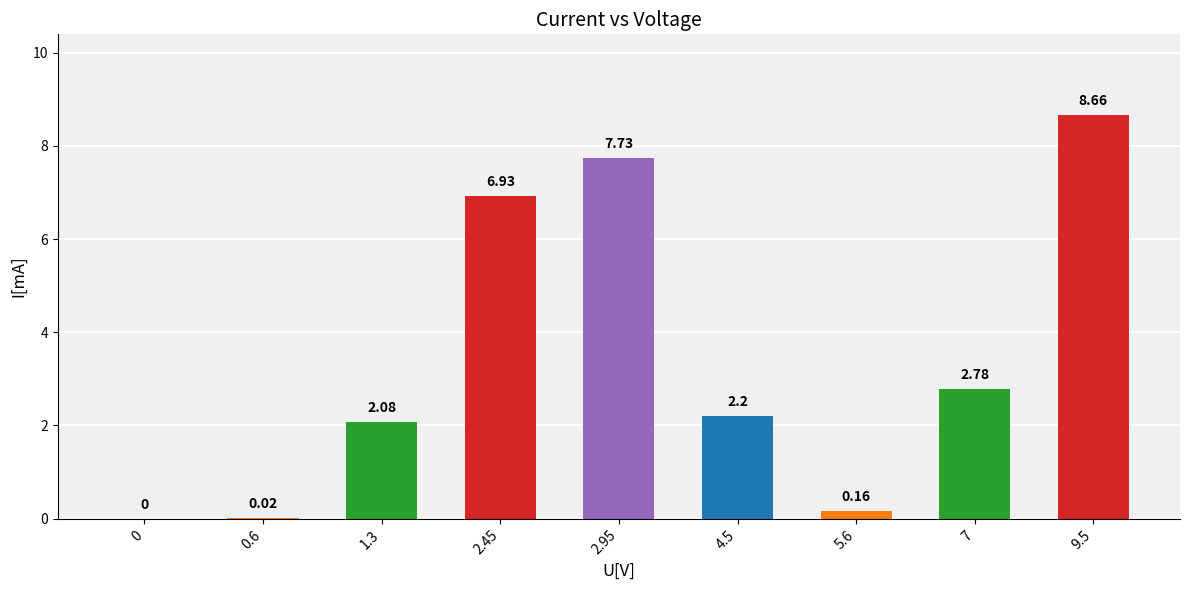

What is the sum of the values at 7 and 1.3?

4.9